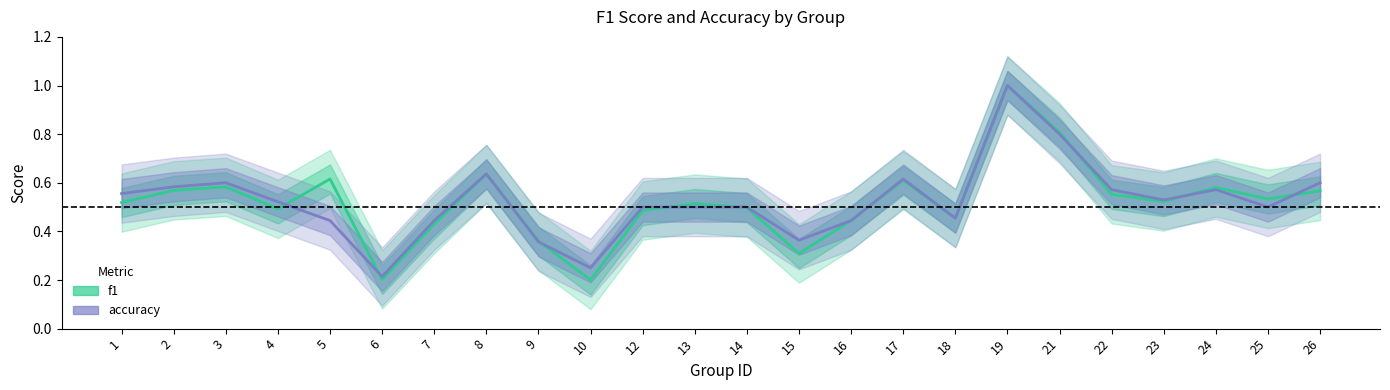

Where do accuracy and f1 first cross each other?

4 and 5